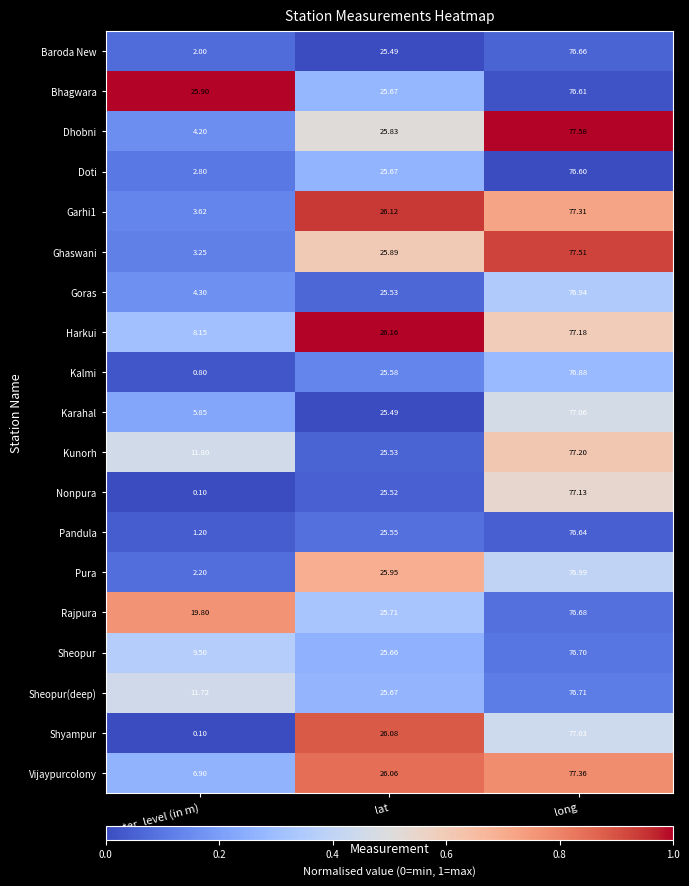

Which category has the lowest value across all series?

water_level (in m)